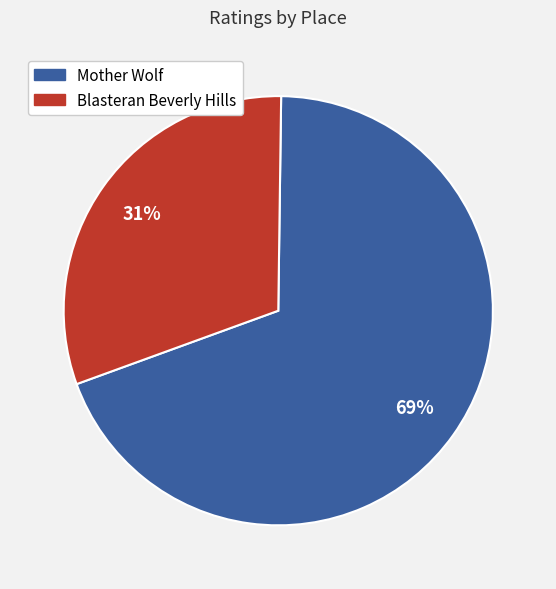

To the nearest percent, what is the average slice percentage?

50%